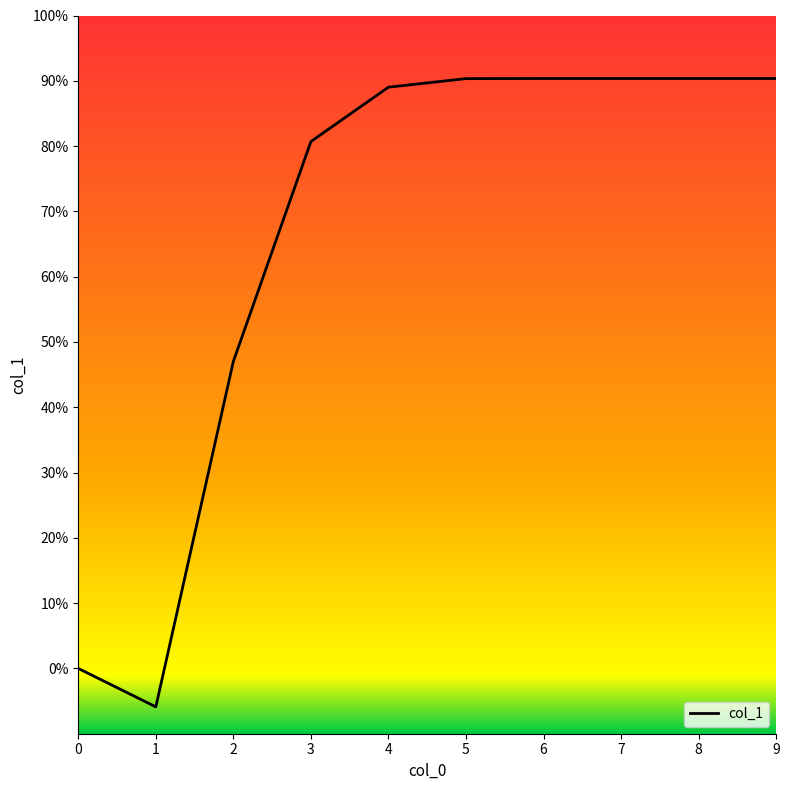

What is the average value?

66.3